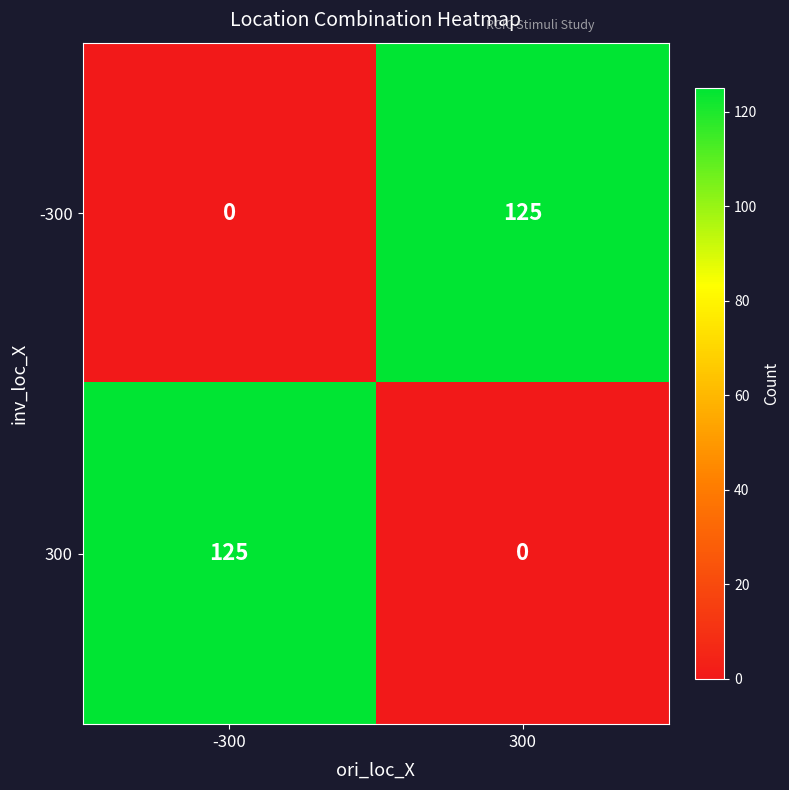

Which category has the lowest value in the 300 series?

300